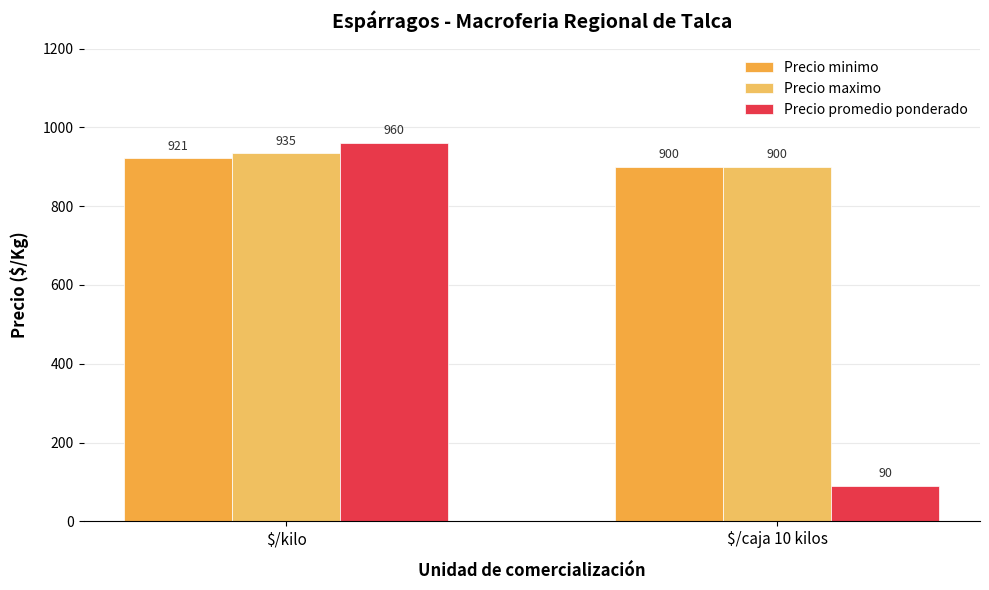

What is the lowest value of the Precio maximo series?

900.0